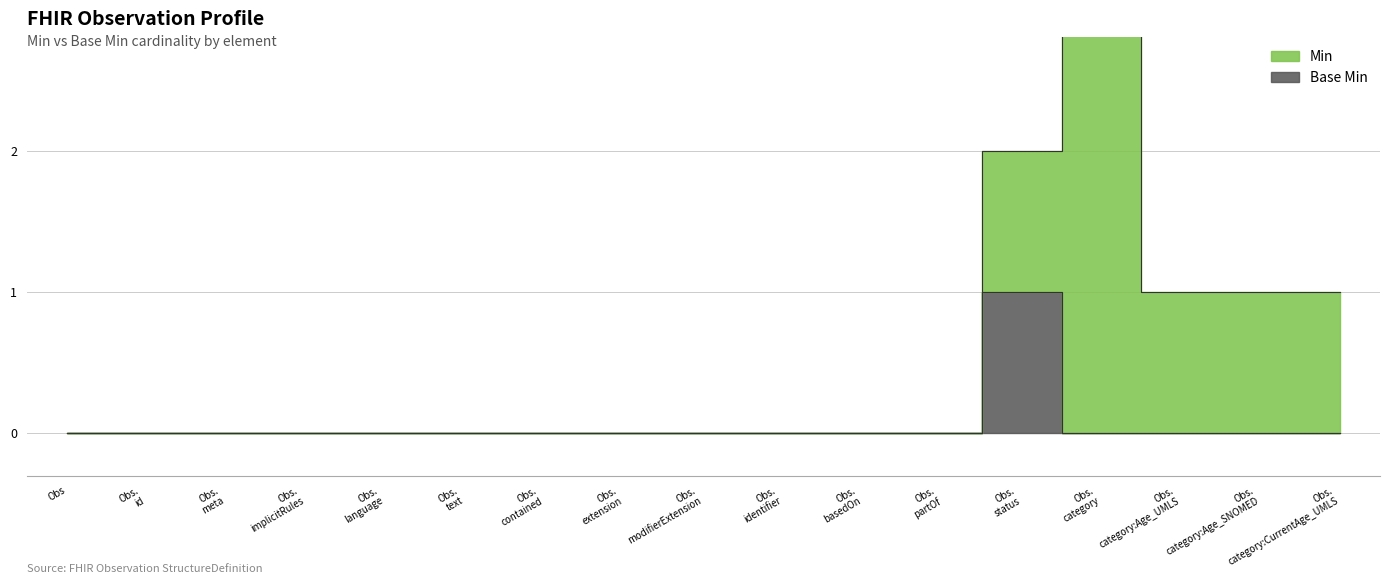

Which series has the largest total across all categories?

Min